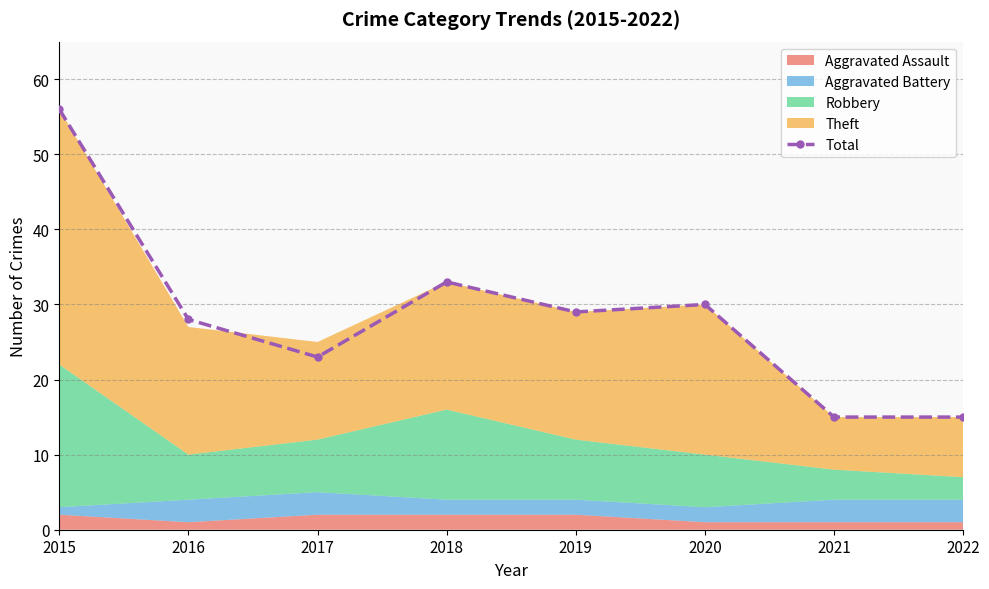

Where does the data first go above 29?

2015